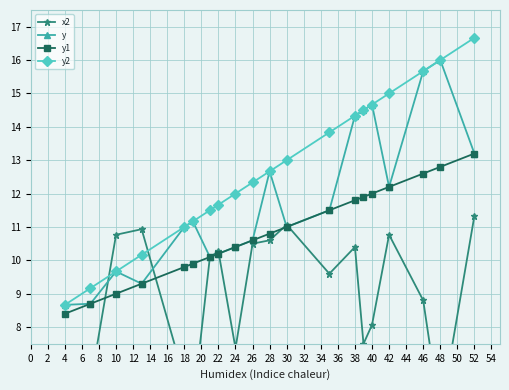

True or false: y and y1 cross at least once.

False